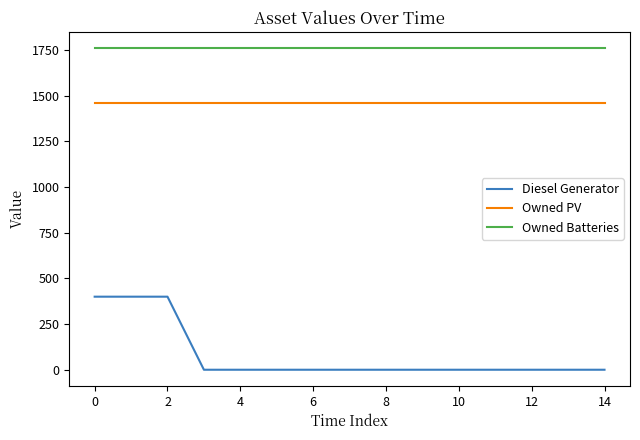

Which series has the largest total across all categories?

Owned Batteries